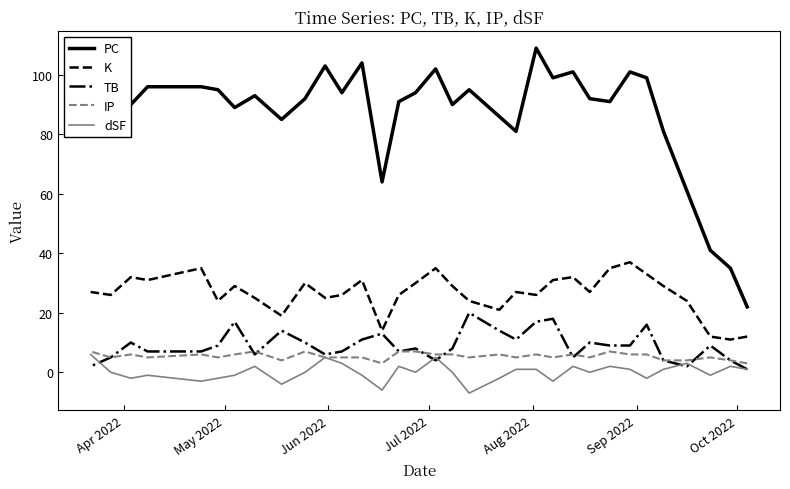

The value of IP at 8 is 3. True or false?

False